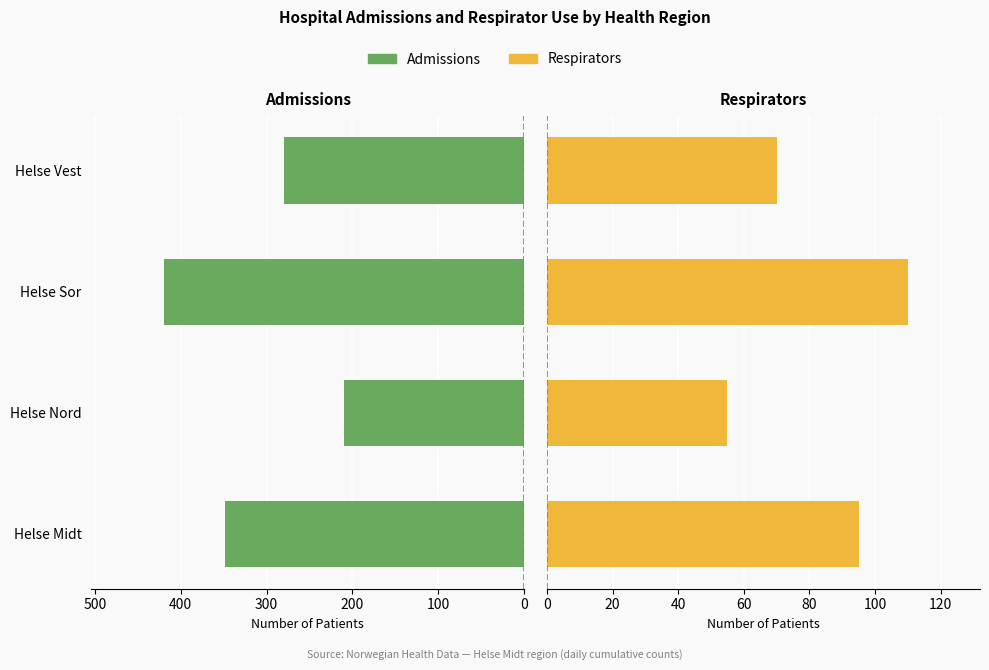

Which series changed the most between Helse Nord and Helse Sor?

Admissions